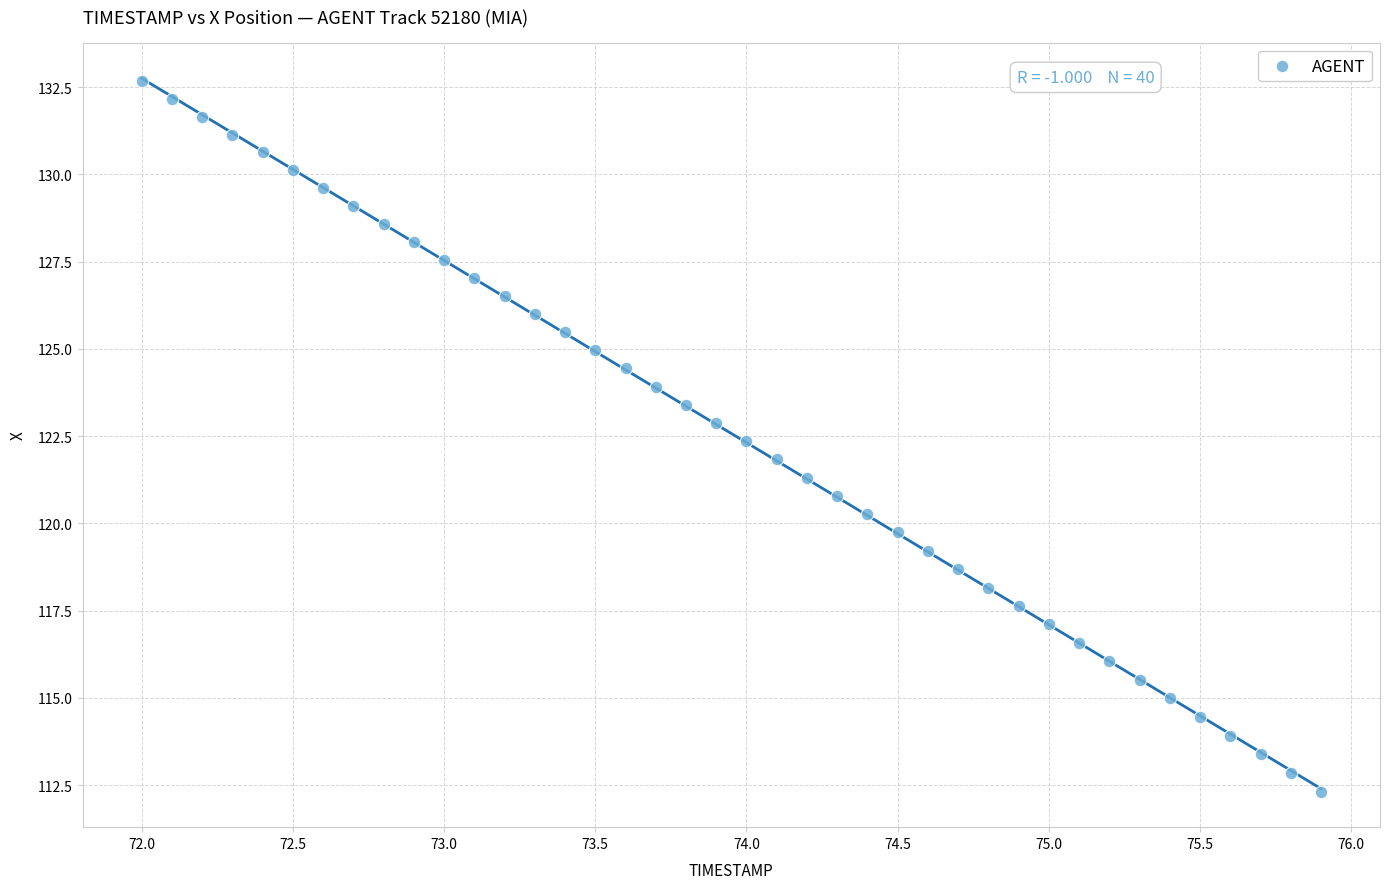

What is the range of X values (max minus min)?

3.9